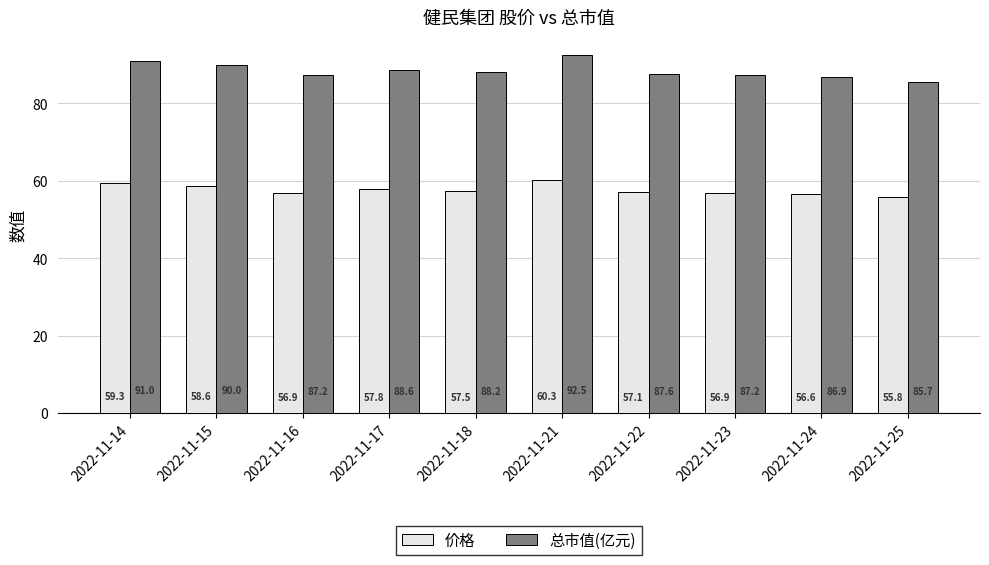

Are the bars horizontal?

No